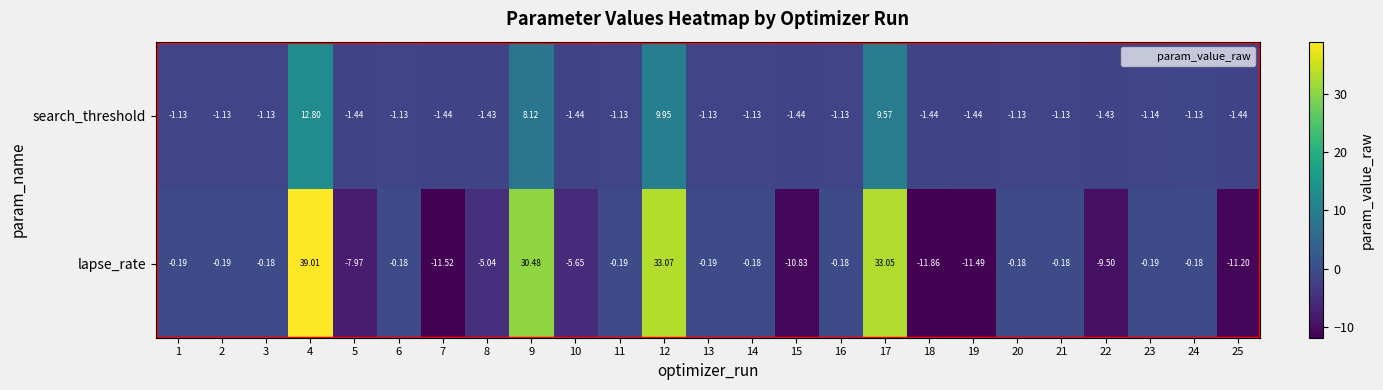

Which series has the widest spread of values?

lapse_rate